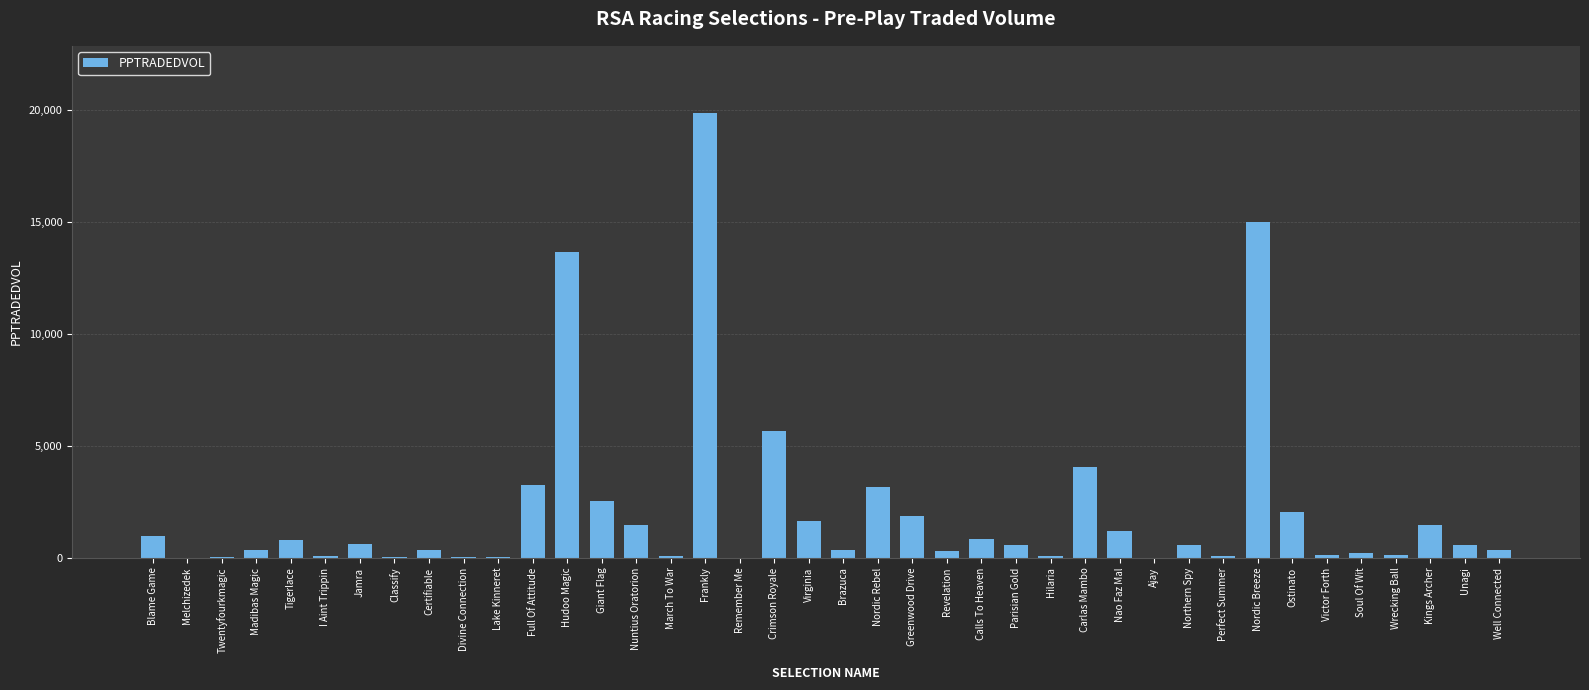

Count the number of categories in the chart.

40